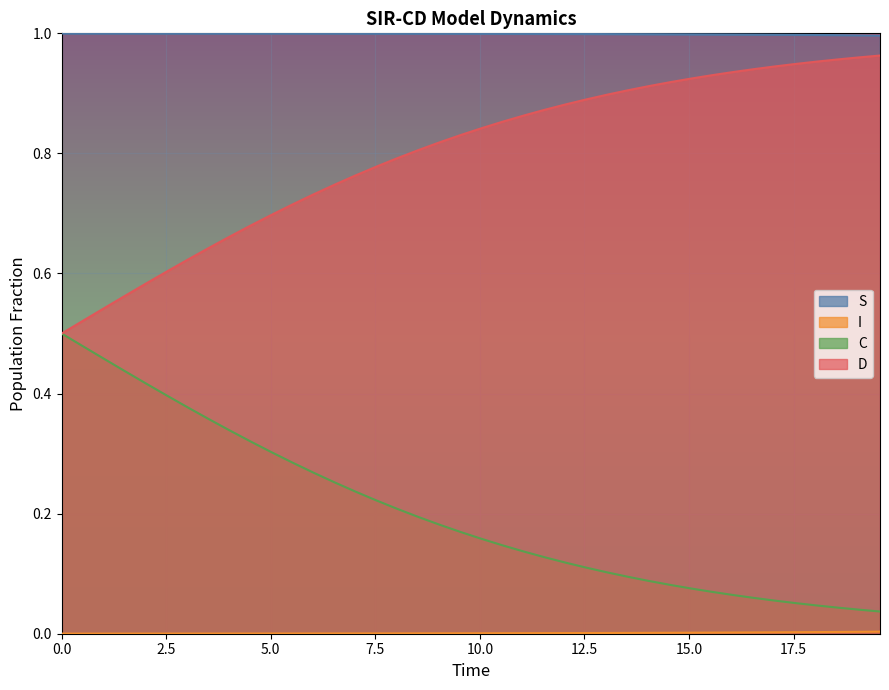

True or false: D and S cross at least once.

False